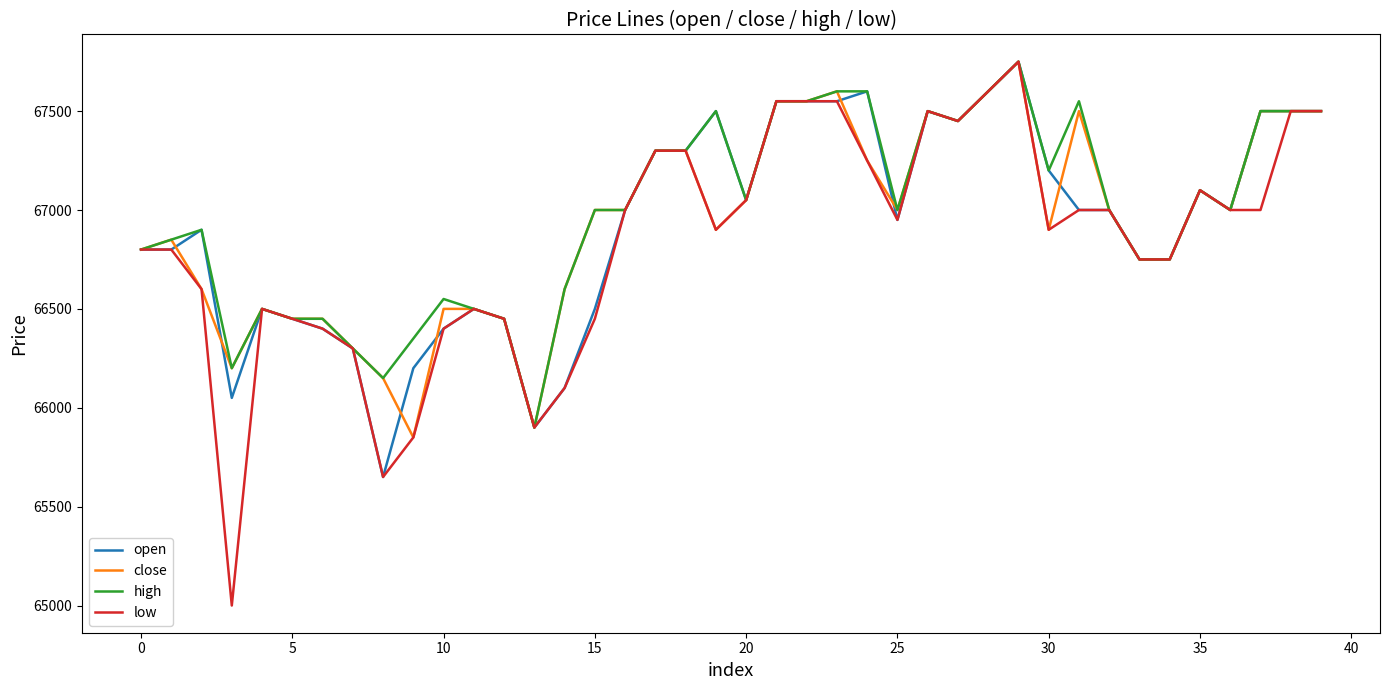

Which series has the largest range (max minus min)?

low